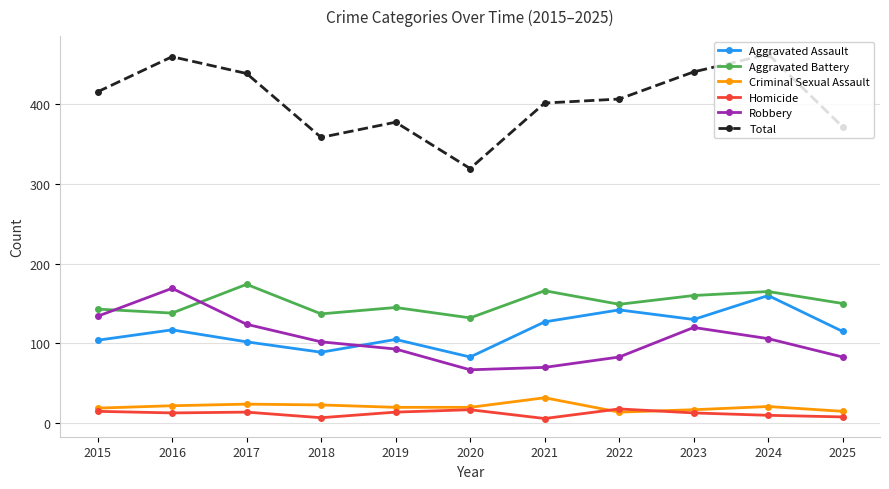

What is the difference between the maximum and minimum values in the Homicide series?

12